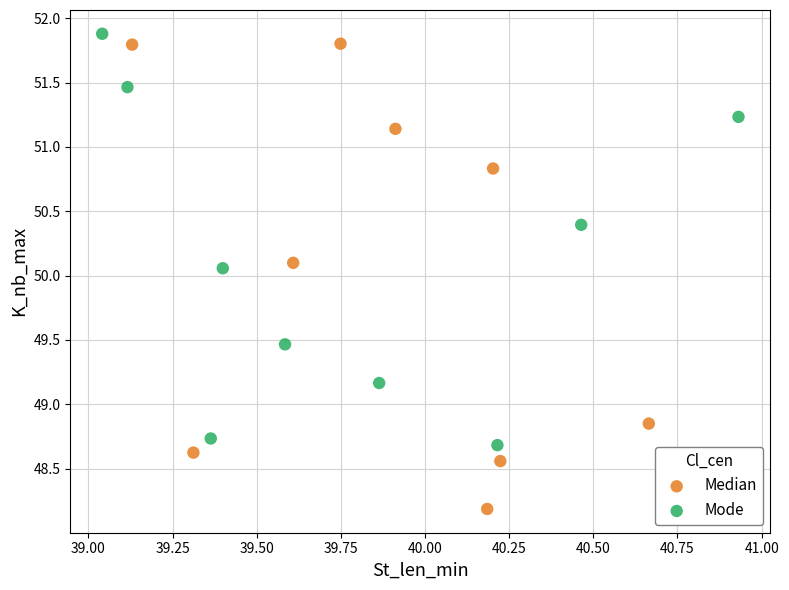

Which series reaches the minimum Y coordinate?

Median